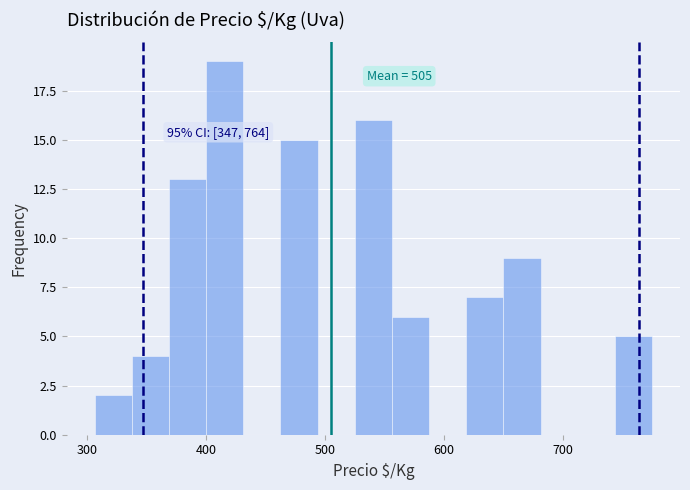

Around what value on the x-axis is the tallest bar? Give the approximate position of its centre, as read against the axis.

420